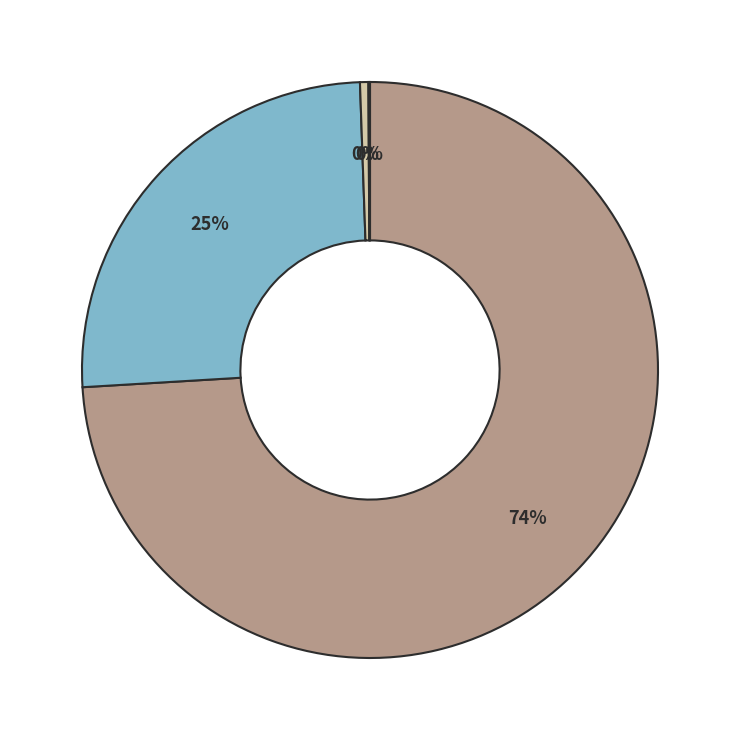

Is there a majority slice in this chart?

Yes